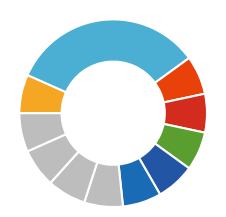

How many segments does this pie chart have?

11